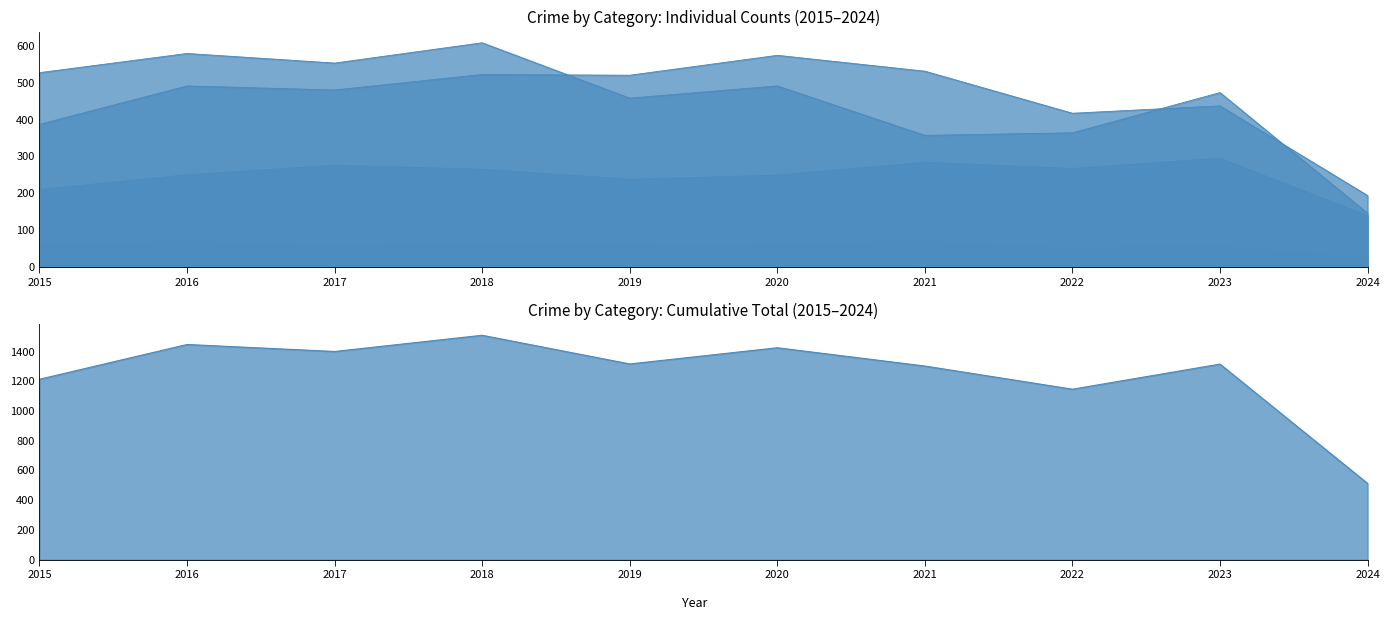

How many interior local peaks does the Aggravated Assault series have?

3